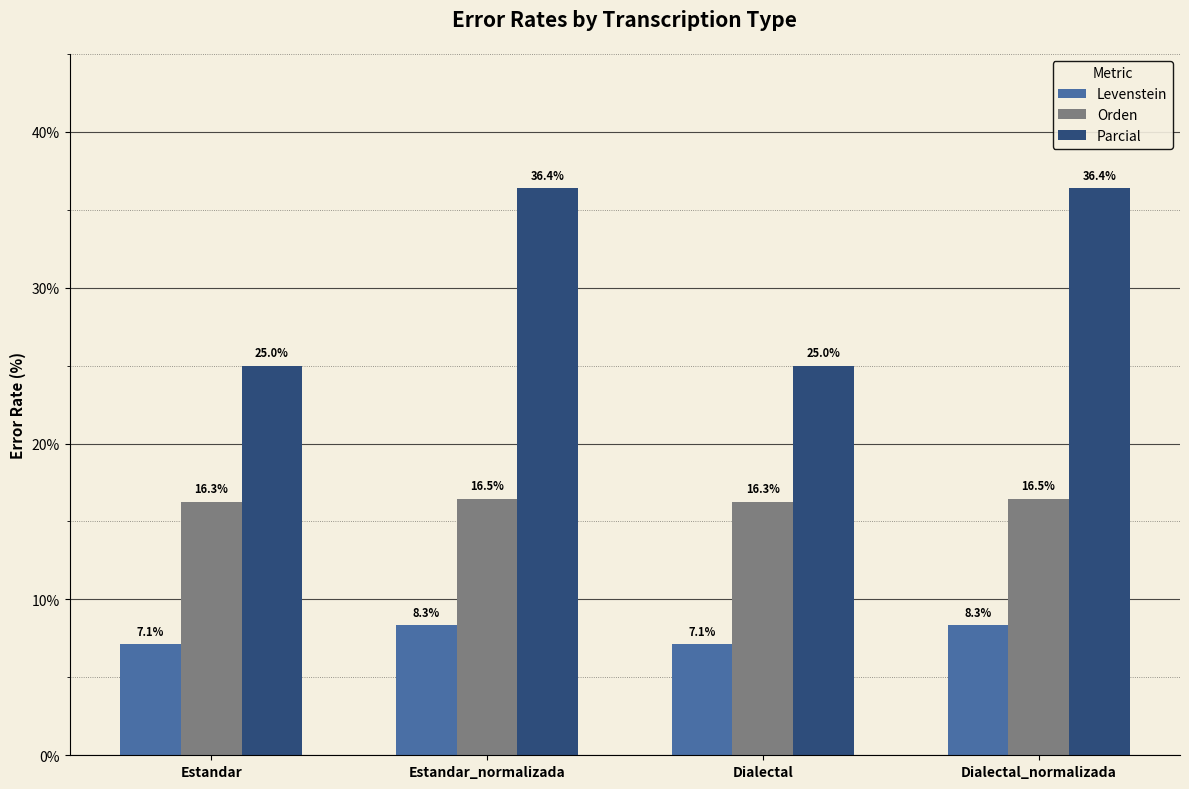

How many distinct data groups are displayed?

3